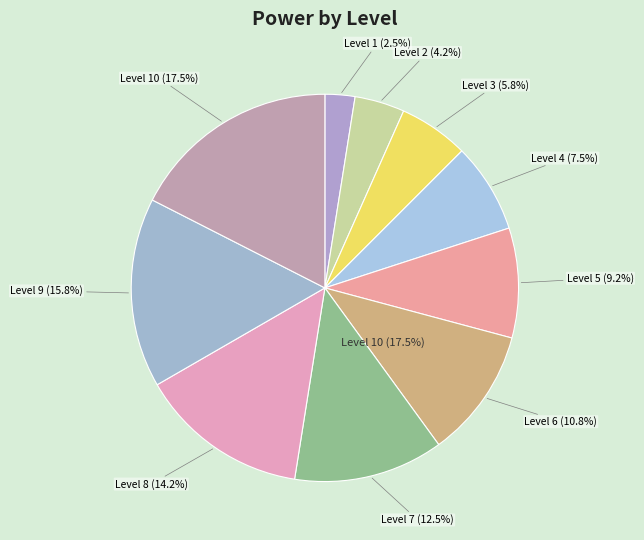

Is it true that Level 10 is 29% of the pie?

False